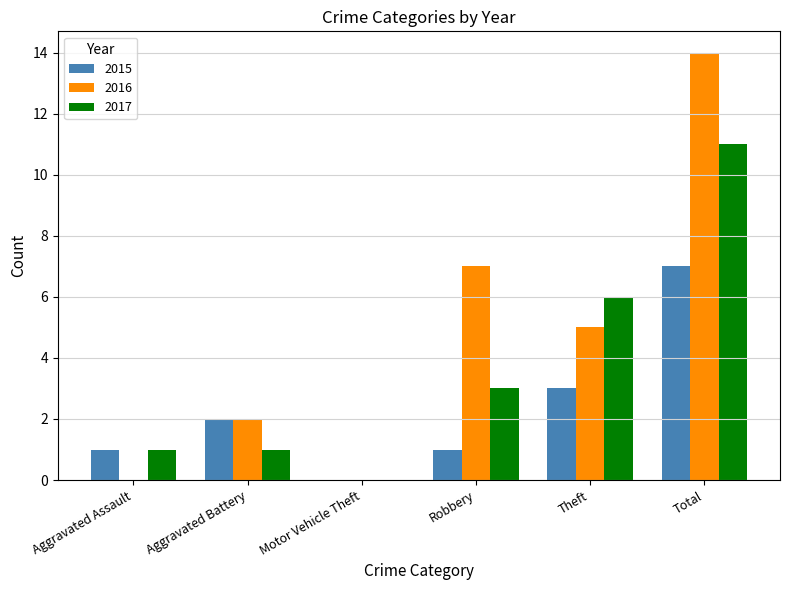

What is the average value of the 2015 series?

2